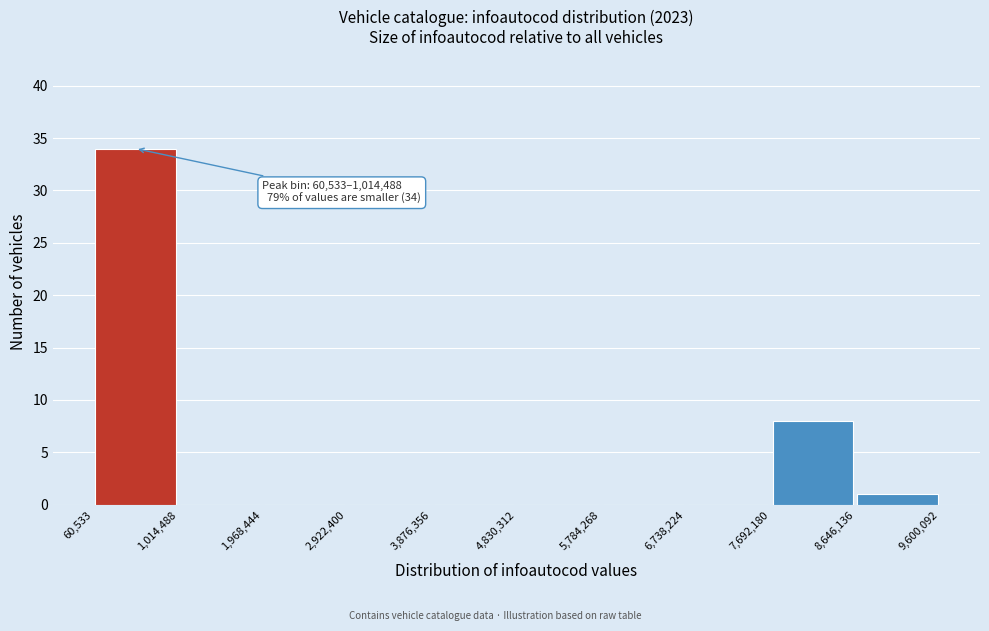

Which range on the x-axis has the tallest bar?

60,533 to 1,014,488